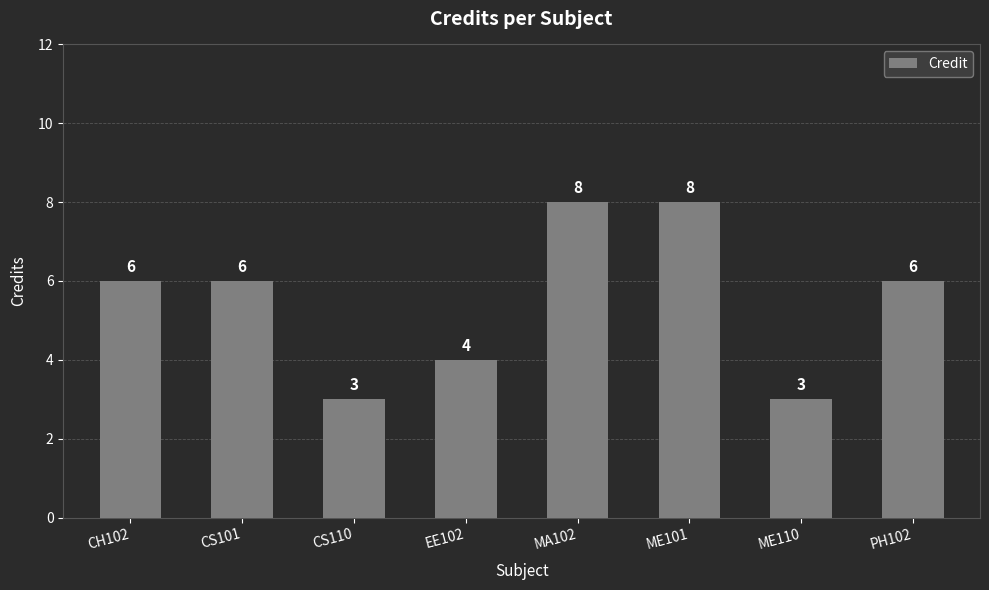

Count the values in the range 4 to 8.

6